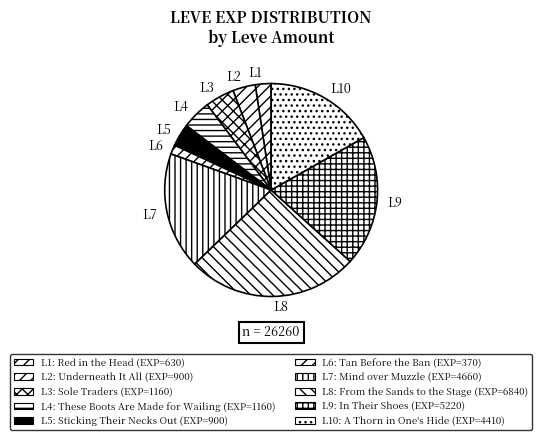

Do L8 and L6 together represent more than half of the pie?

No